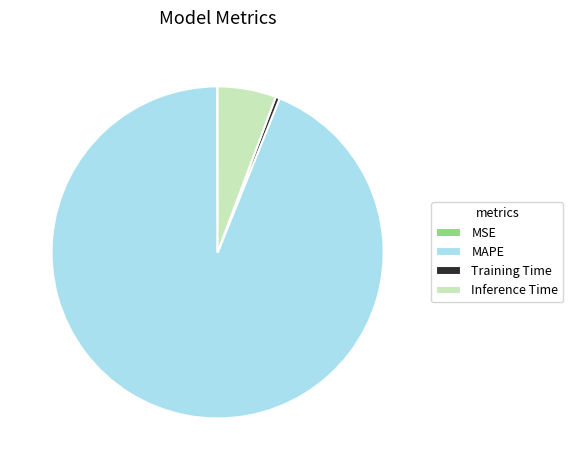

True or false: Training Time accounts for 13% of the total.

False